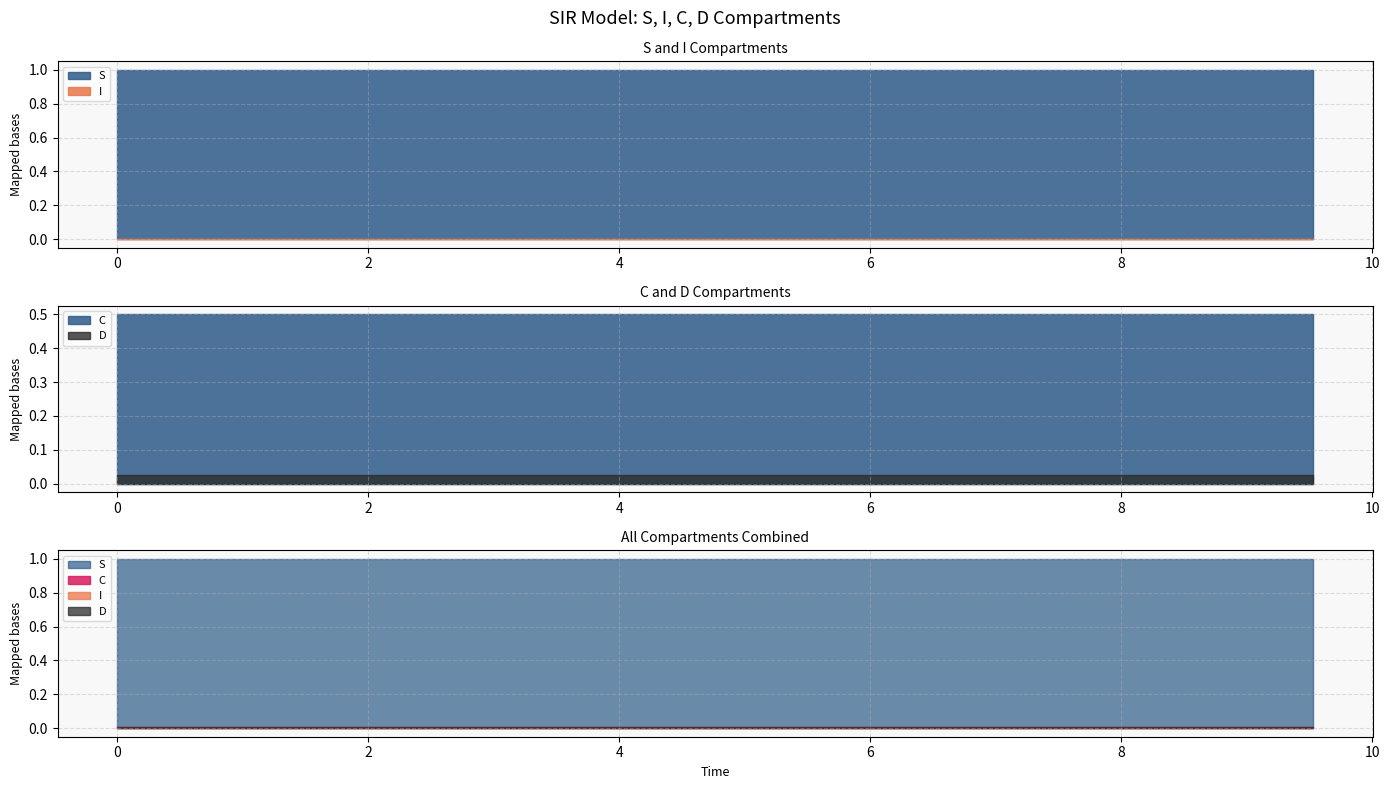

What is the label of the 17th point from the right?

1.5050167224080266